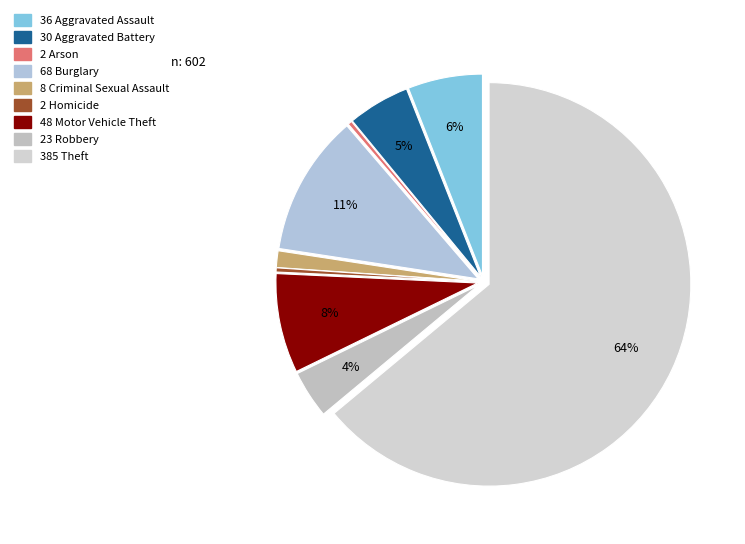

Does any single category account for the majority?

Yes